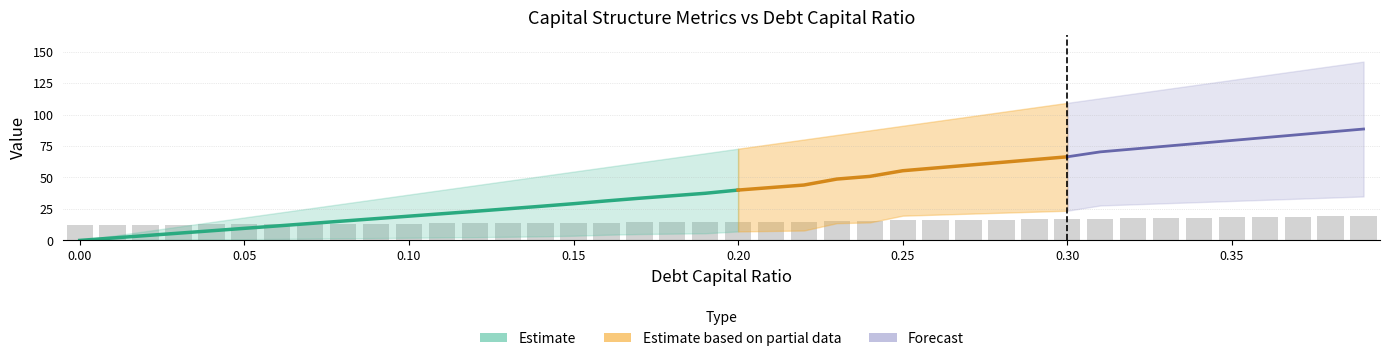

At which label is interest_expense closest to 17?

0.25